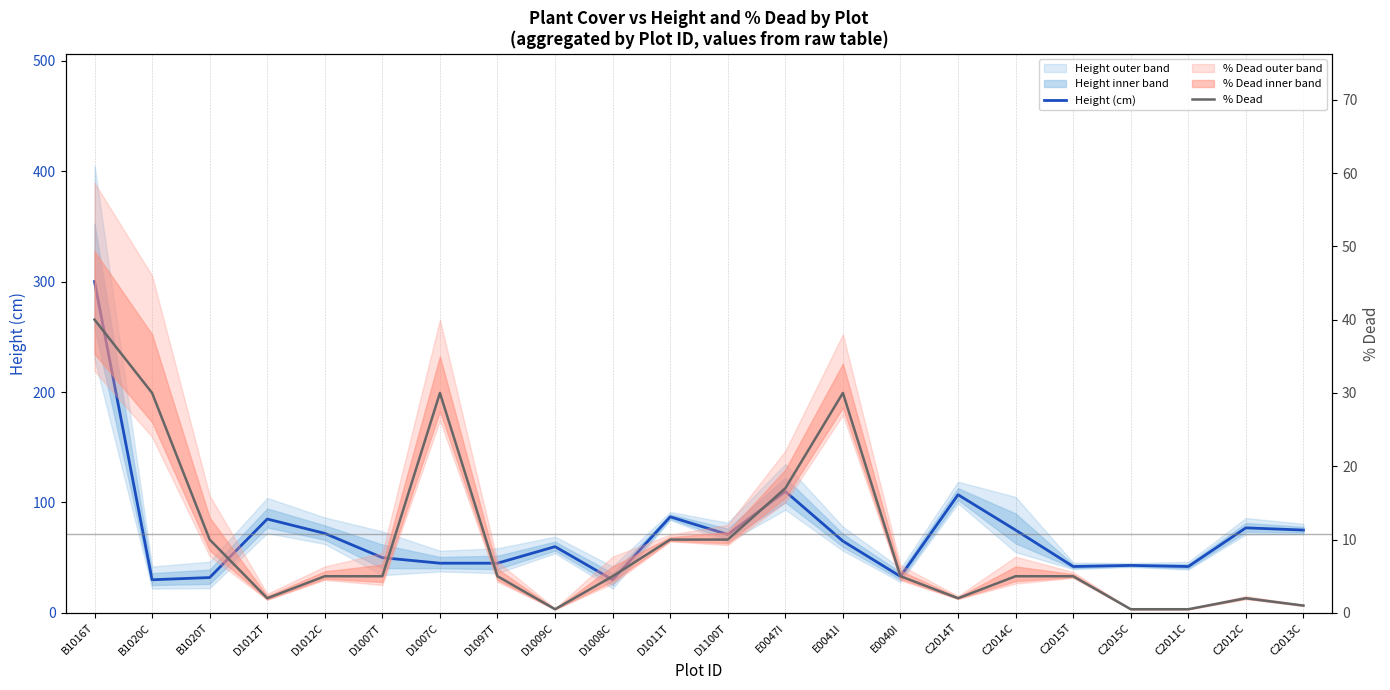

Which category has the lowest value in the % Dead series?

D1009C